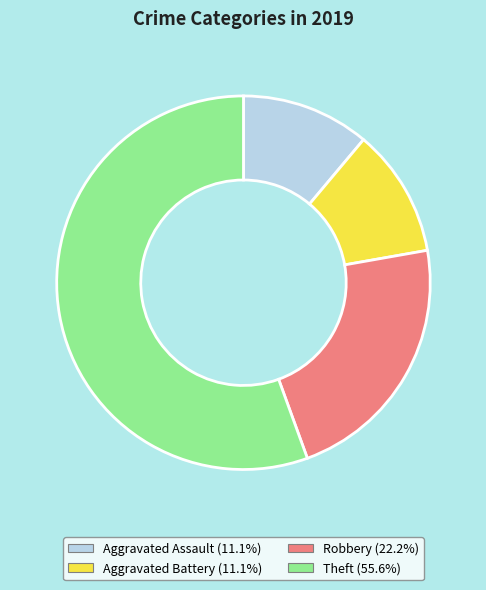

True or false: Robbery accounts for 22% of the total.

True